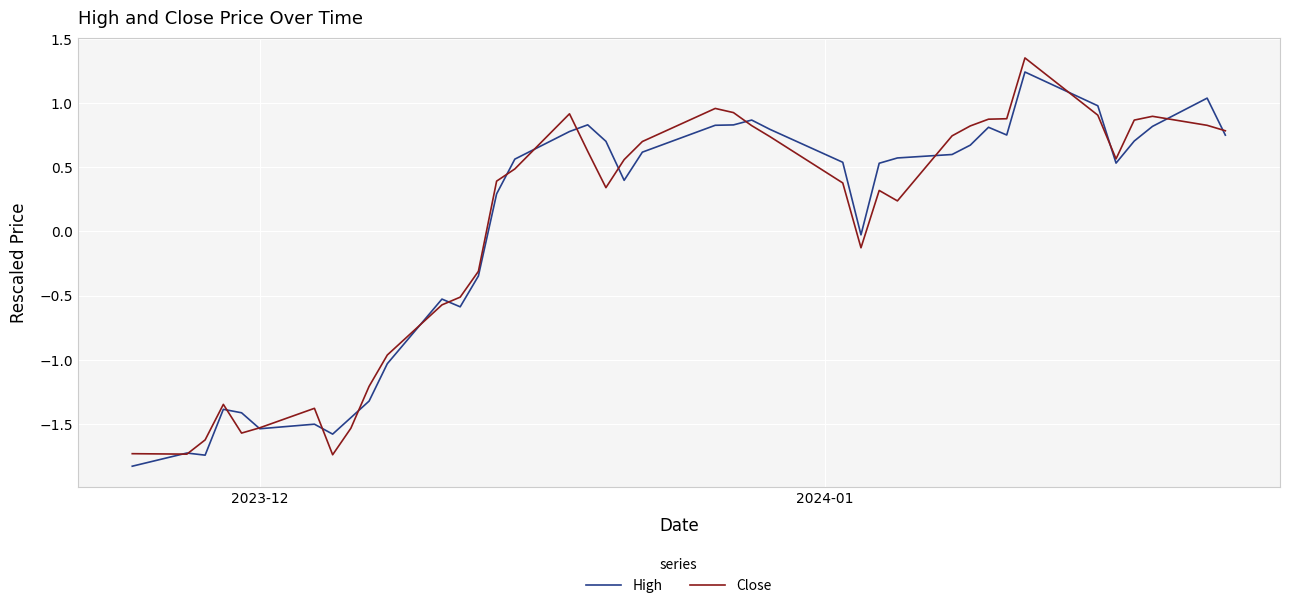

What is the minimum value for High?

-1.8